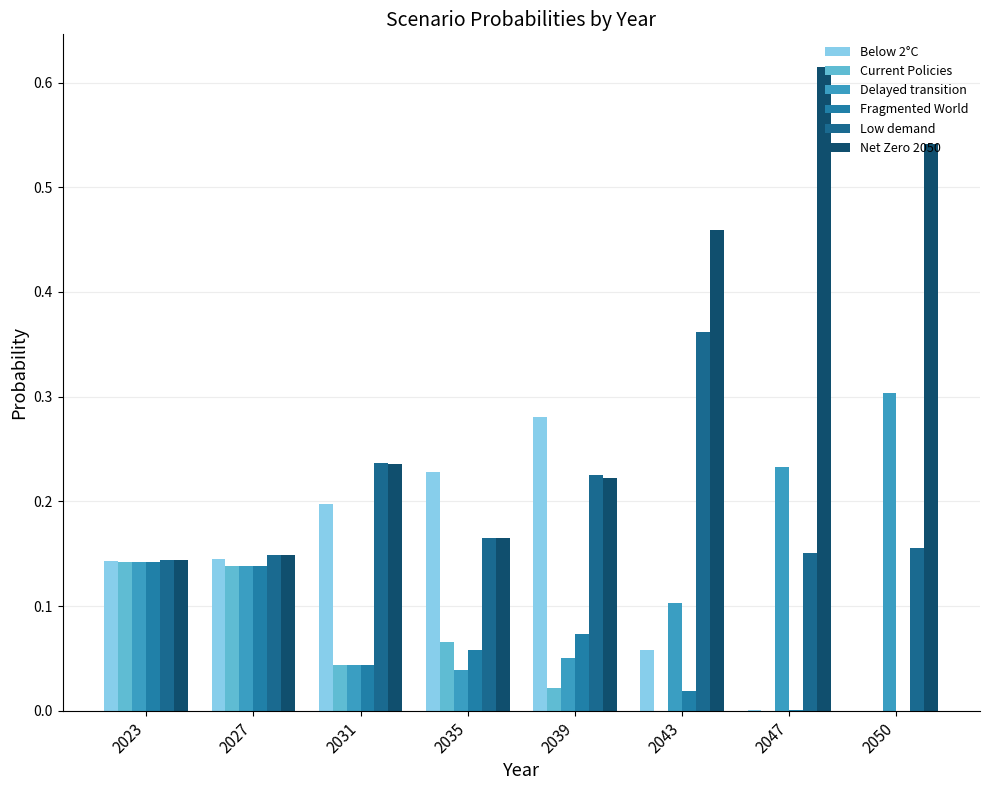

What is the maximum value for Current Policies?

0.1